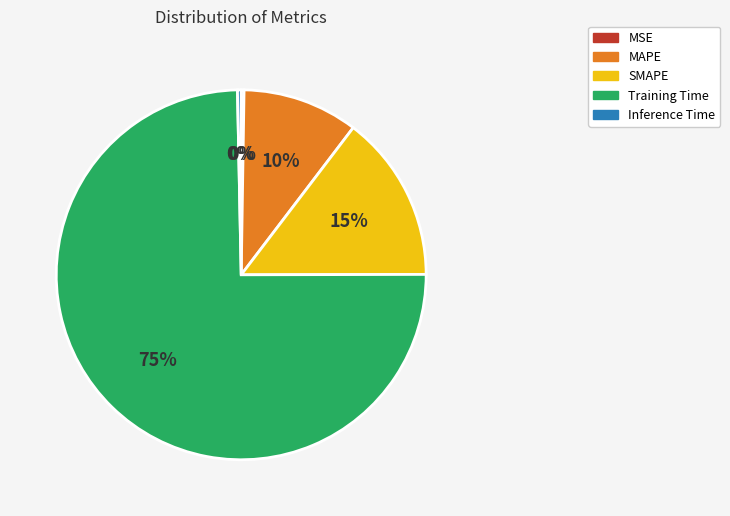

Between MAPE and Inference Time, which is larger?

MAPE